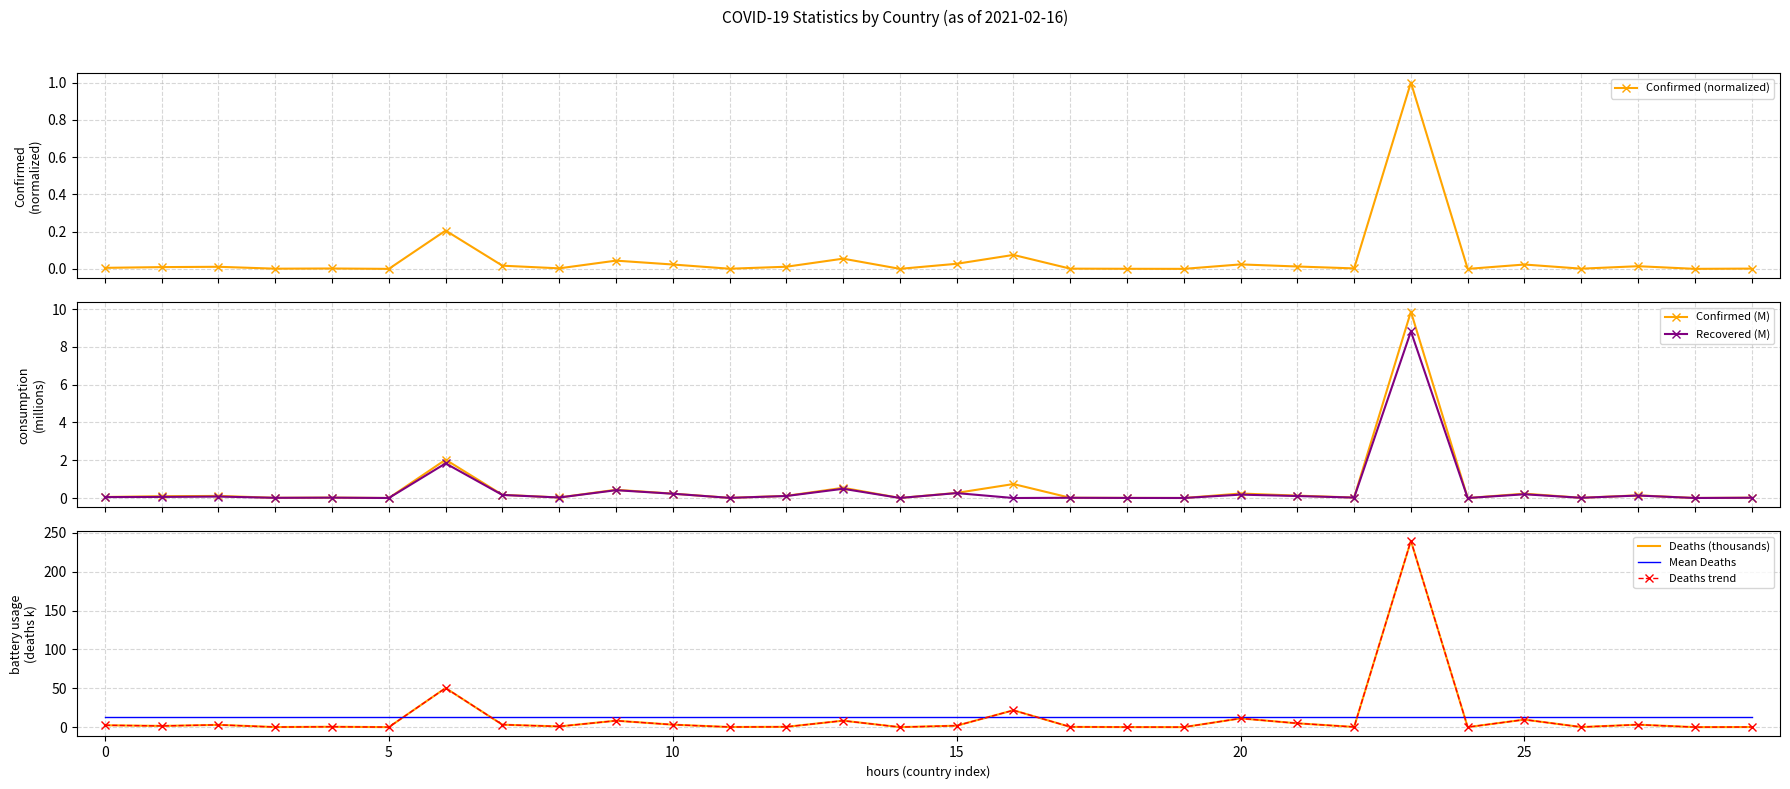

Reading left to right, what are all the values shown in this chart?

Confirmed (normalized): 0.0	0.0	0.0	0.0	0.0	0.0	0.2	0.0	0.0	0.0	0.0	0.0	0.0	0.1	0.0	0.0	0.1	0.0	0.0	0.0	0.0	0.0	0.0	1.0	0.0	0.0	0.0	0.0	0.0	0.0
Confirmed (M): 0.1	0.1	0.1	0.0	0.0	0.0	2.0	0.2	0.0	0.4	0.2	0.0	0.1	0.5	0.0	0.3	0.7	0.0	0.0	0.0	0.2	0.1	0.0	9.9	0.0	0.2	0.0	0.1	0.0	0.0
Recovered (M): 0.0	0.1	0.1	0.0	0.0	0.0	1.8	0.2	0.0	0.4	0.2	0.0	0.1	0.5	0.0	0.3	0.0	0.0	0.0	0.0	0.2	0.1	0.0	8.8	0.0	0.2	0.0	0.1	0.0	0.0
Deaths (thousands): 2.4	1.6	2.9	0.1	0.5	0.0	50.3	3.1	0.9	8.3	3.2	0.2	0.4	8.3	0.0	1.9	21.7	0.3	0.1	0.0	11.2	4.9	0.2	239.8	0.0	9.7	0.1	3.2	0.0	0.1
Mean Deaths: 12.5	12.5	12.5	12.5	12.5	12.5	12.5	12.5	12.5	12.5	12.5	12.5	12.5	12.5	12.5	12.5	12.5	12.5	12.5	12.5	12.5	12.5	12.5	12.5	12.5	12.5	12.5	12.5	12.5	12.5
Deaths trend: 2.4	1.6	2.9	0.1	0.5	0.0	50.3	3.1	0.9	8.3	3.2	0.2	0.4	8.3	0.0	1.9	21.7	0.3	0.1	0.0	11.2	4.9	0.2	239.8	0.0	9.7	0.1	3.2	0.0	0.1